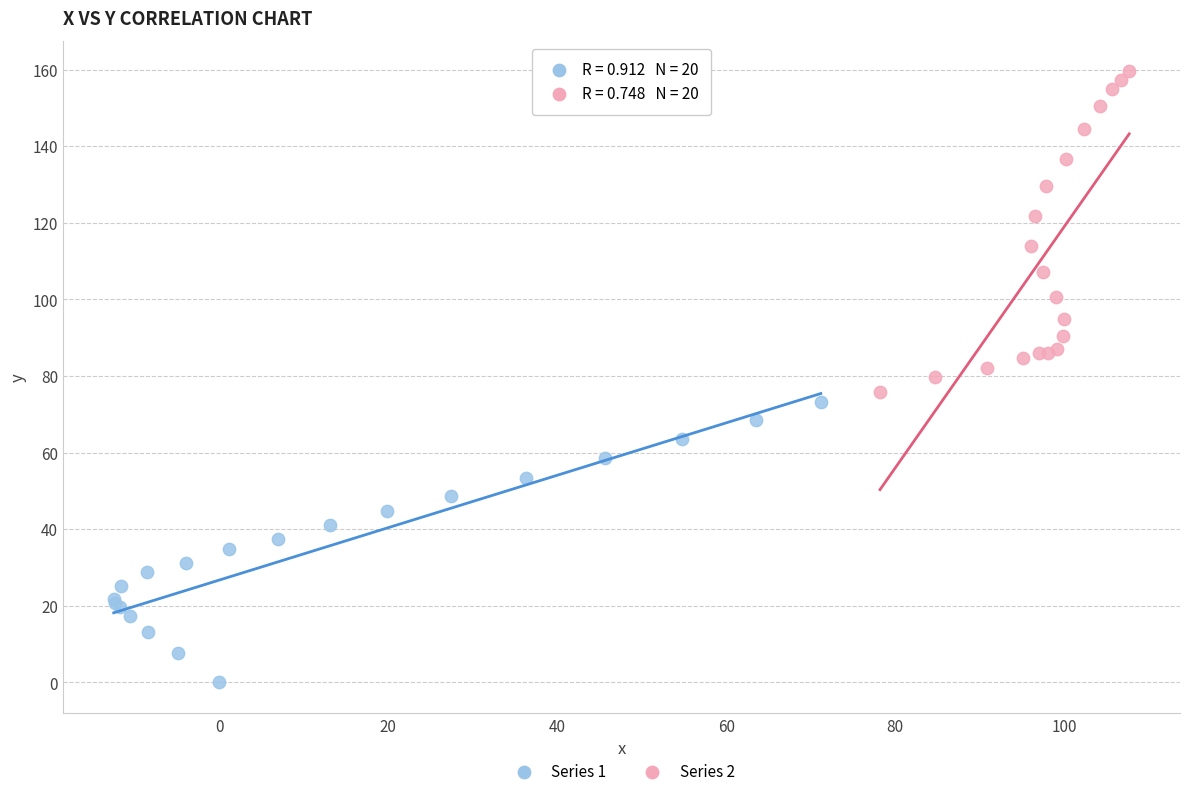

Which series contains the lowest Y value?

Series 1